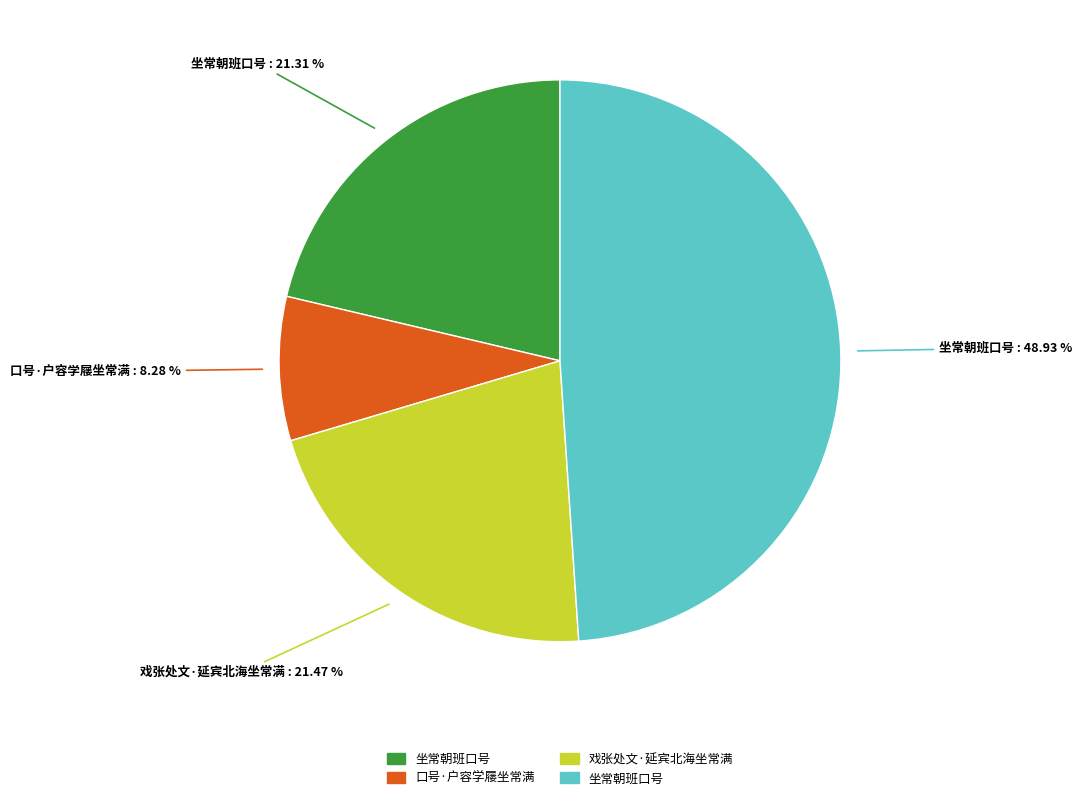

Does any single category account for the majority?

No